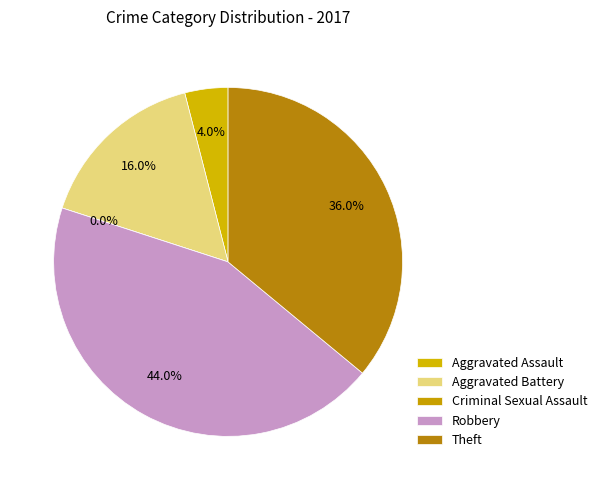

Is the sum of Aggravated Battery and Criminal Sexual Assault greater than half?

No